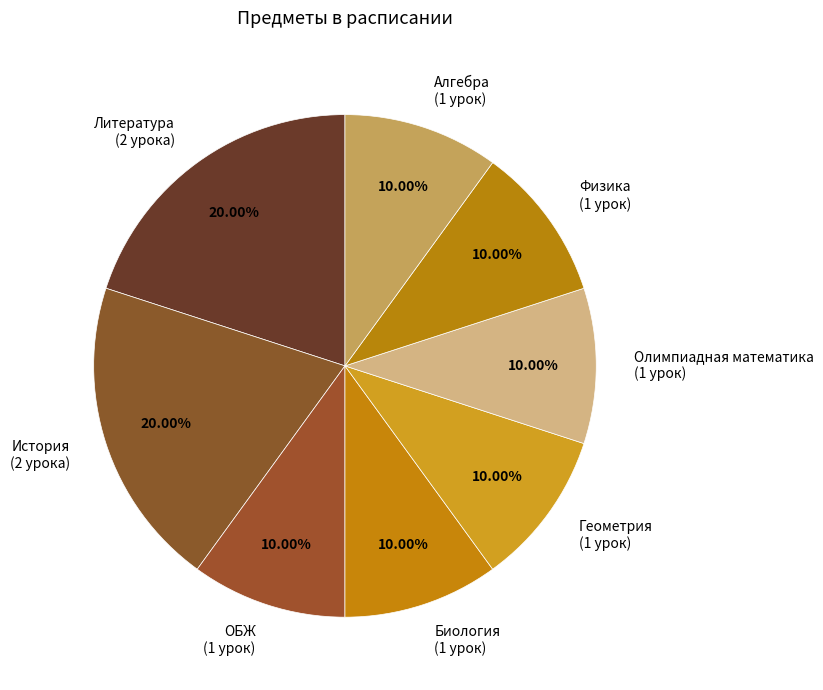

How many slices are in this pie chart?

8